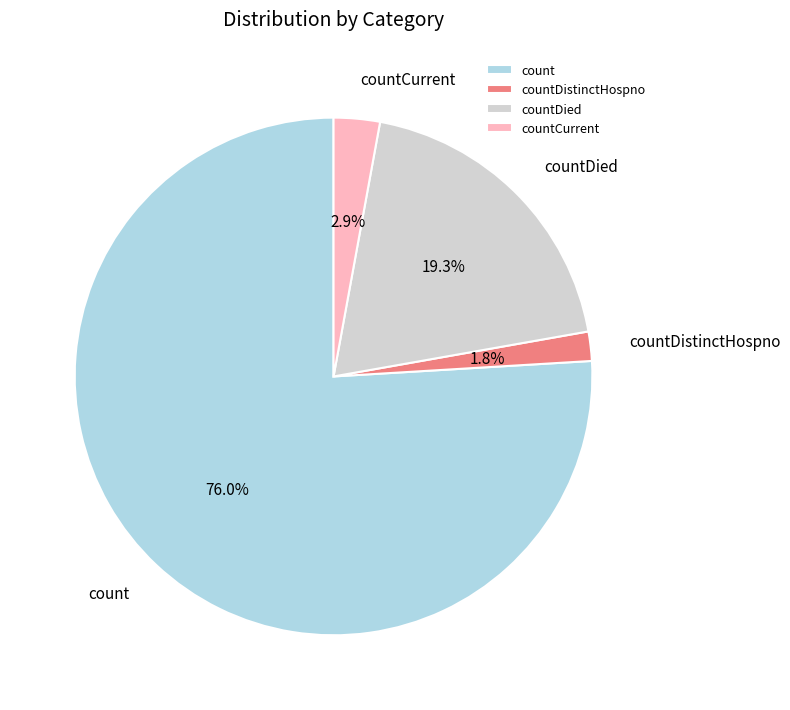

Which slice is the largest?

count